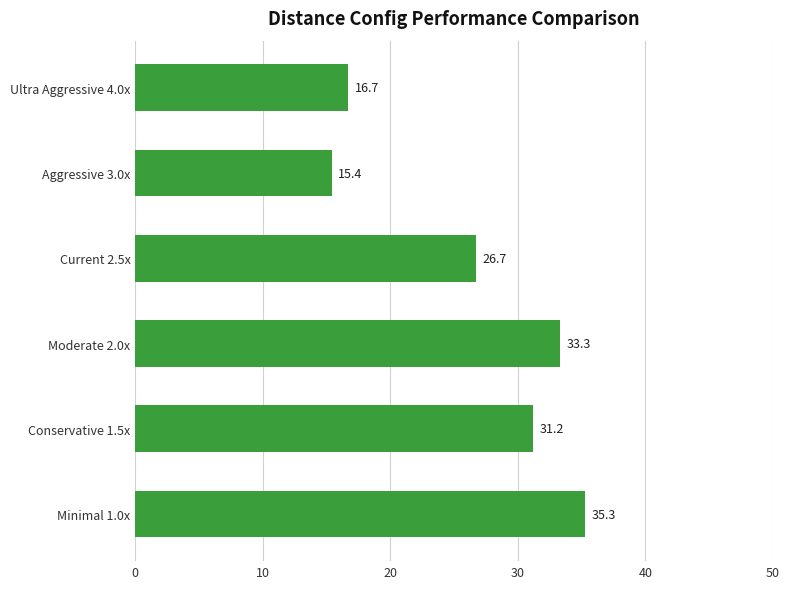

Reading bottom to top, extract all data points from this chart.

Minimal 1.0x=35.3	Conservative 1.5x=31.2	Moderate 2.0x=33.3	Current 2.5x=26.7	Aggressive 3.0x=15.4	Ultra Aggressive 4.0x=16.7